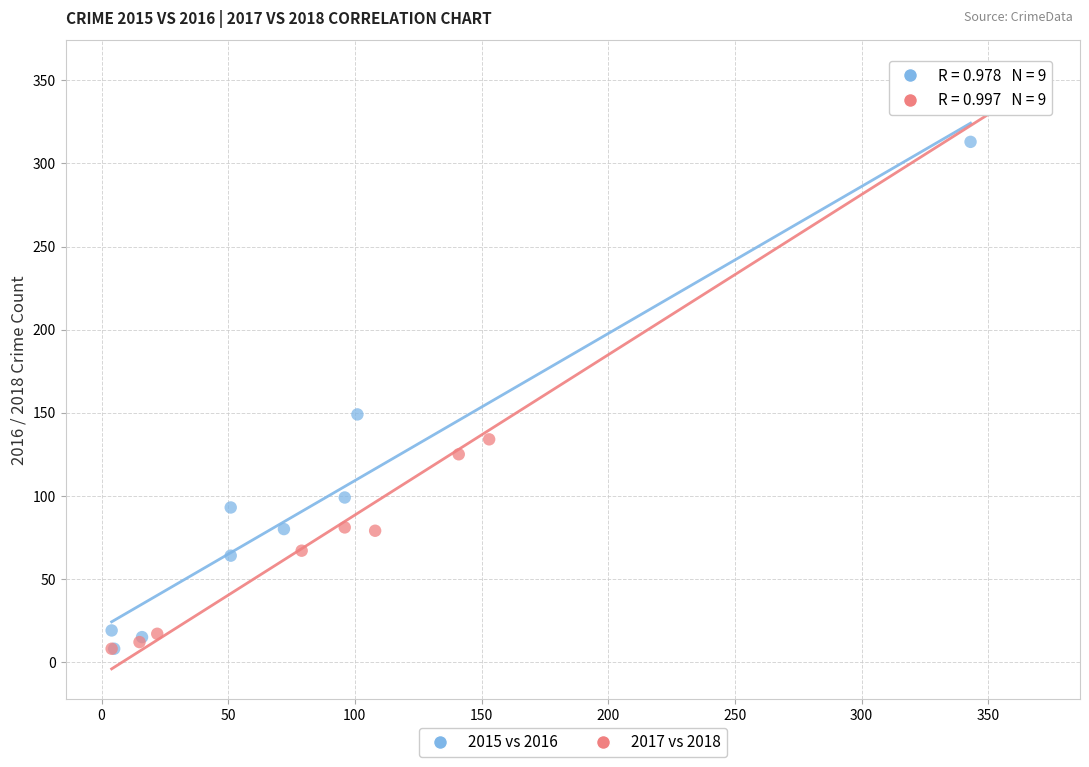

Which series has the largest Y range (max minus min)?

2017 vs 2018